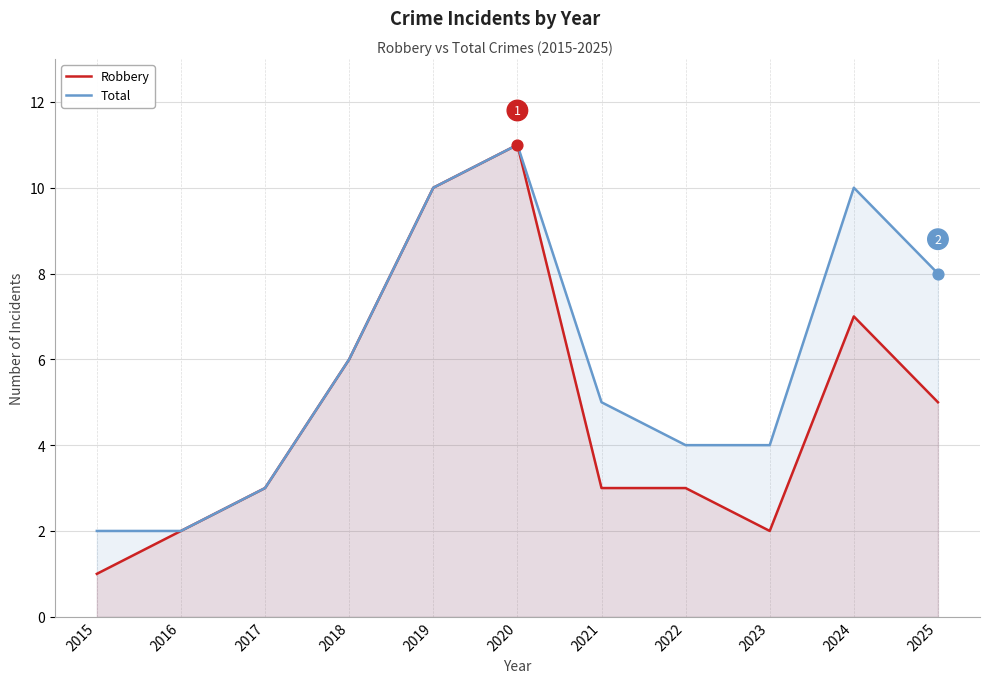

At how many categories does at least one series exceed 10?

1